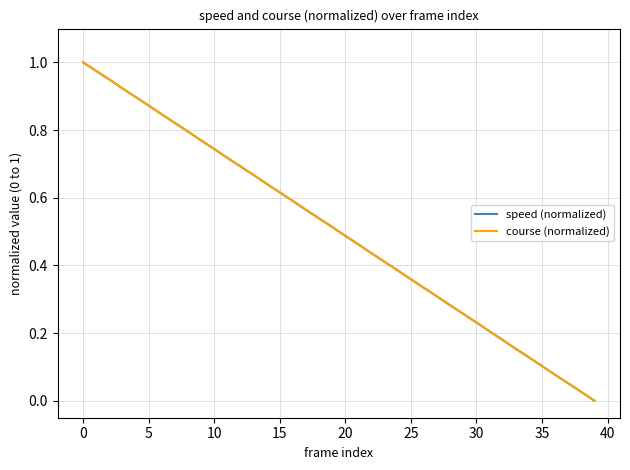

Does the chart display data point markers on the line(s)?

No